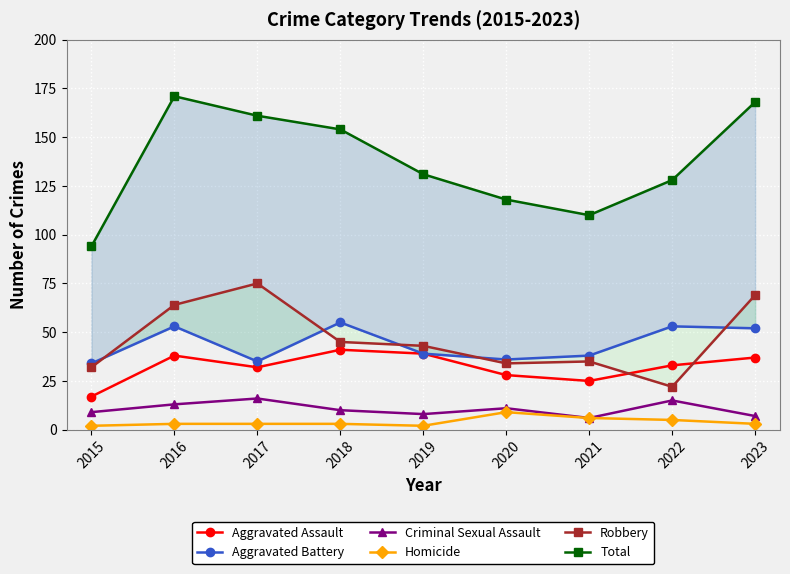

What is the spread (max minus min) of values at 2021?

104